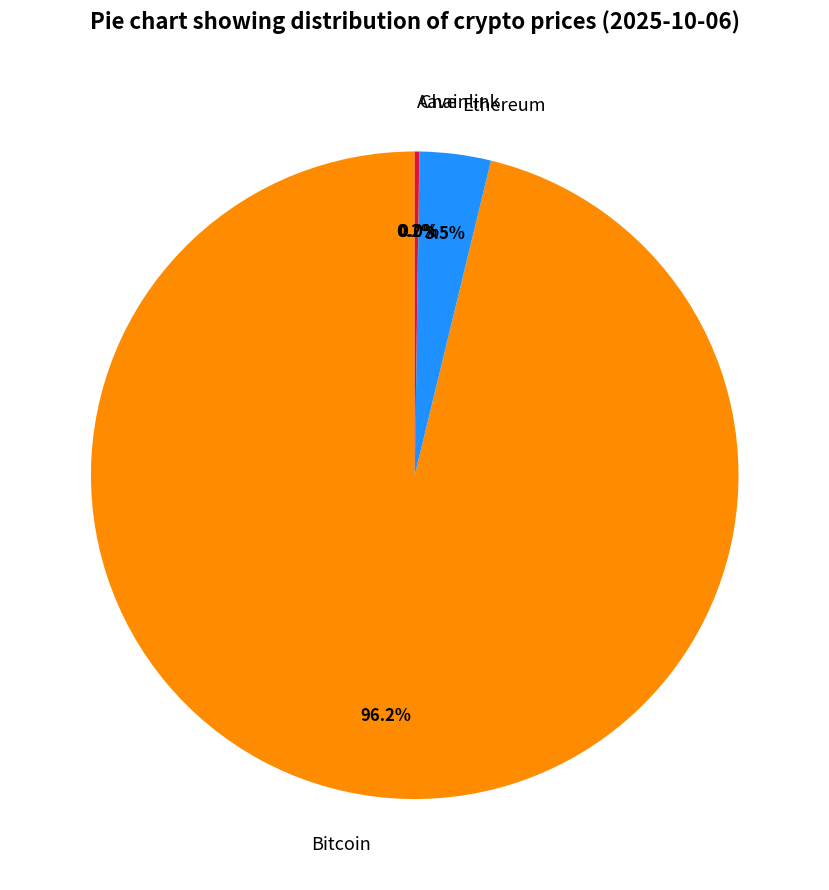

What is the total percentage of Bitcoin and Ethereum?

99.8%